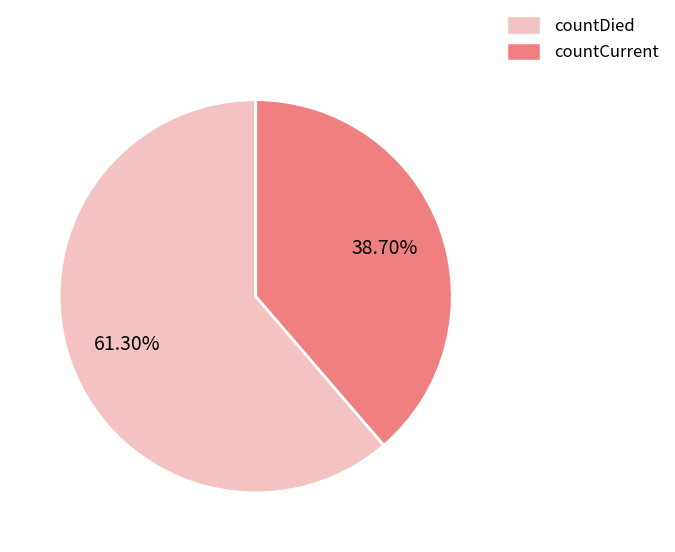

To the nearest percent, what is the combined percentage of countCurrent and countDied?

100%